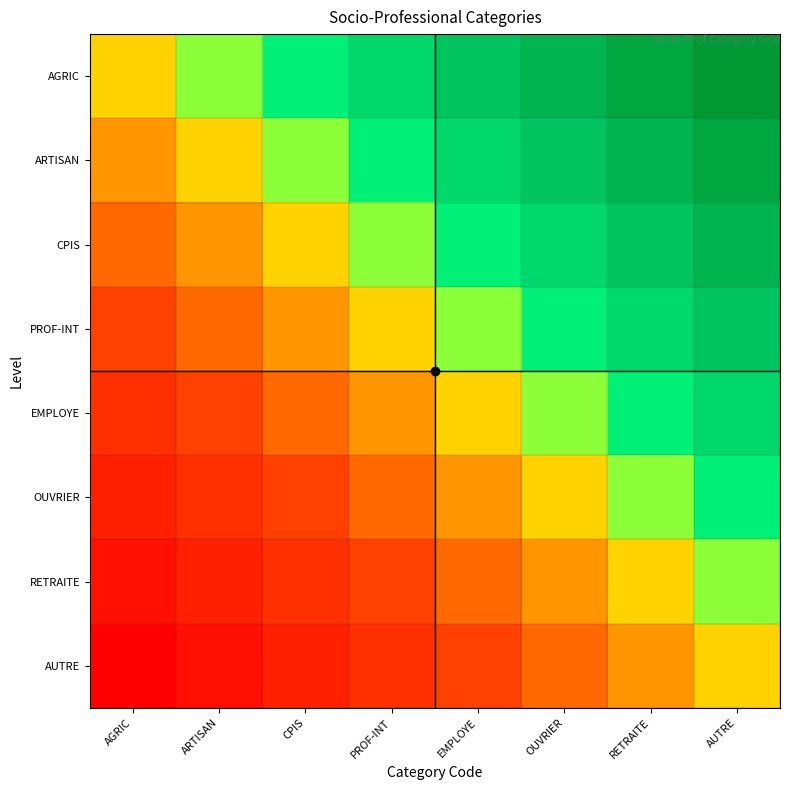

What is the spread (max minus min) of values at ARTISAN?

0.5